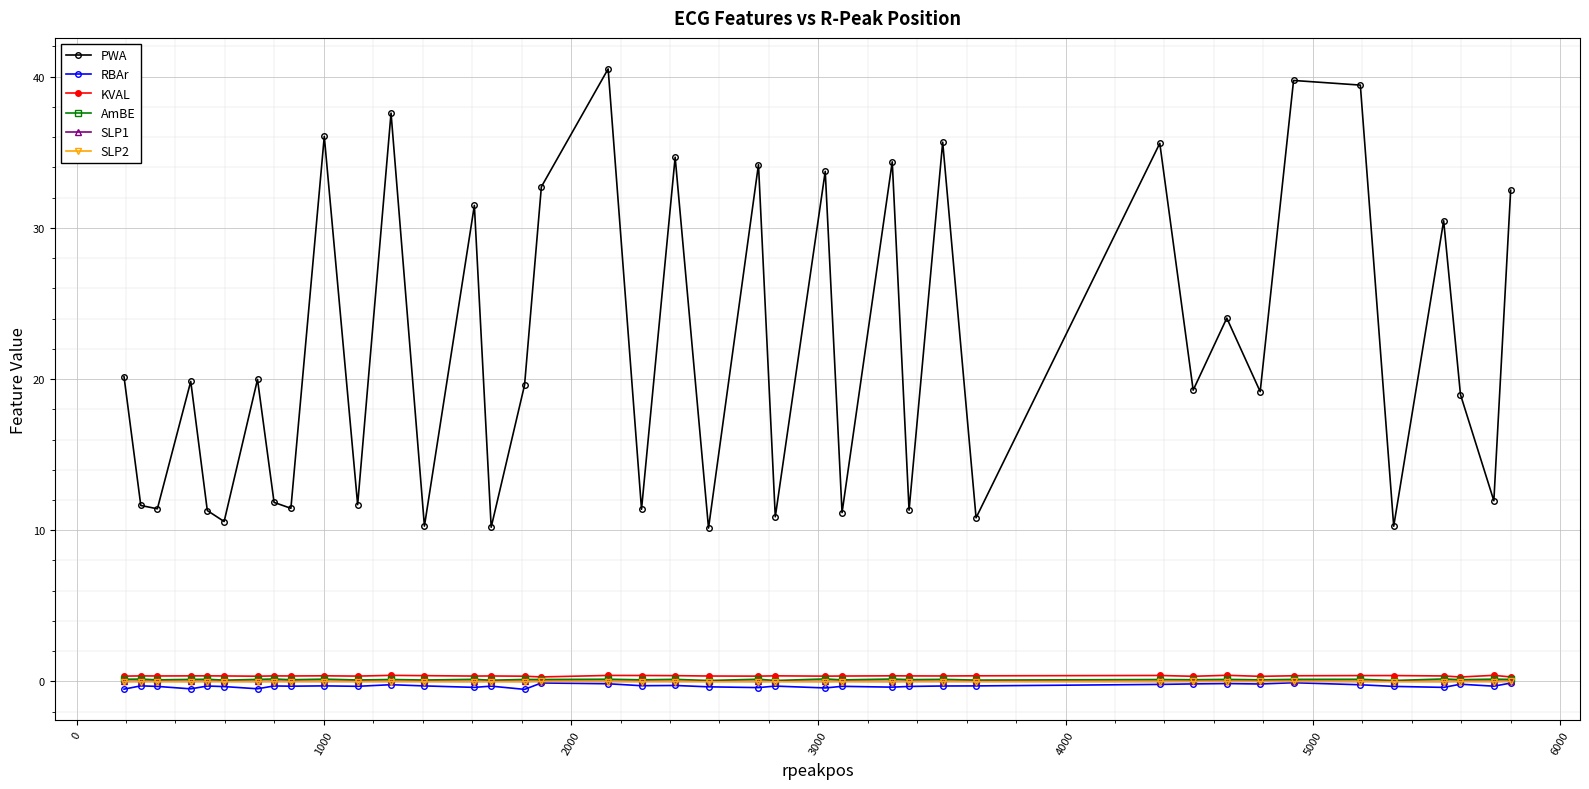

Which series has the widest spread of values?

PWA